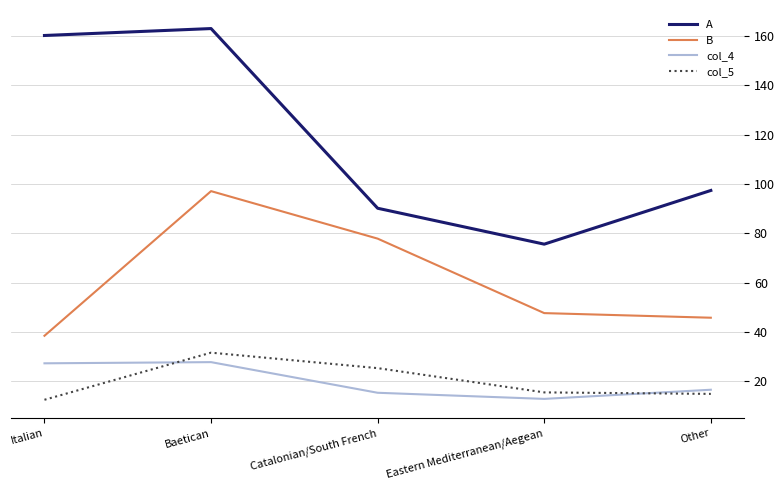

What is the smallest value displayed?

12.5